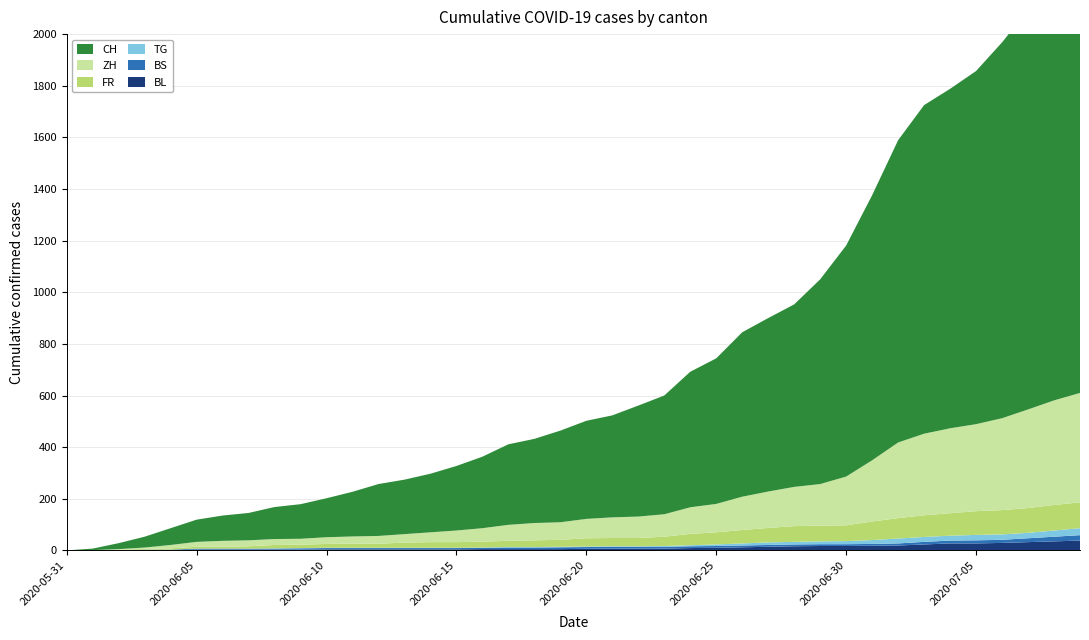

Reading left to right, transcribe all the data shown in this chart.

BL: 0	1	1	2	2	3	3	3	3	3	4	4	4	4	4	4	5	5	5	5	6	7	7	7	9	10	12	14	16	17	17	18	19	23	27	27	29	32	35	38
BS: 0	0	0	1	1	4	4	4	4	5	5	5	5	5	5	5	5	6	6	7	7	7	7	7	7	7	7	7	7	7	7	7	8	10	11	12	12	15	18	21
TG: 0	0	0	0	0	0	0	0	1	1	1	1	1	1	1	1	1	2	2	2	2	2	2	3	4	6	8	10	10	11	12	15	19	19	19	21	21	21	24	27
FR: 0	0	2	3	5	7	7	9	13	13	15	16	16	20	22	22	23	24	26	27	32	32	32	36	44	47	52	56	61	61	61	72	79	84	87	92	94	96	99	100
ZH: 0	0	2	5	13	19	23	23	23	23	26	28	30	33	38	45	52	62	67	68	75	80	83	87	103	110	129	141	152	161	189	237	293	316	329	337	356	382	405	424
CH: 0	6	23	42	65	86	98	106	124	134	151	173	201	211	227	250	277	312	326	355	380	395	430	460	525	564	637	672	707	793	895	1027	1171	1273	1315	1368	1456	1548	1649	1741